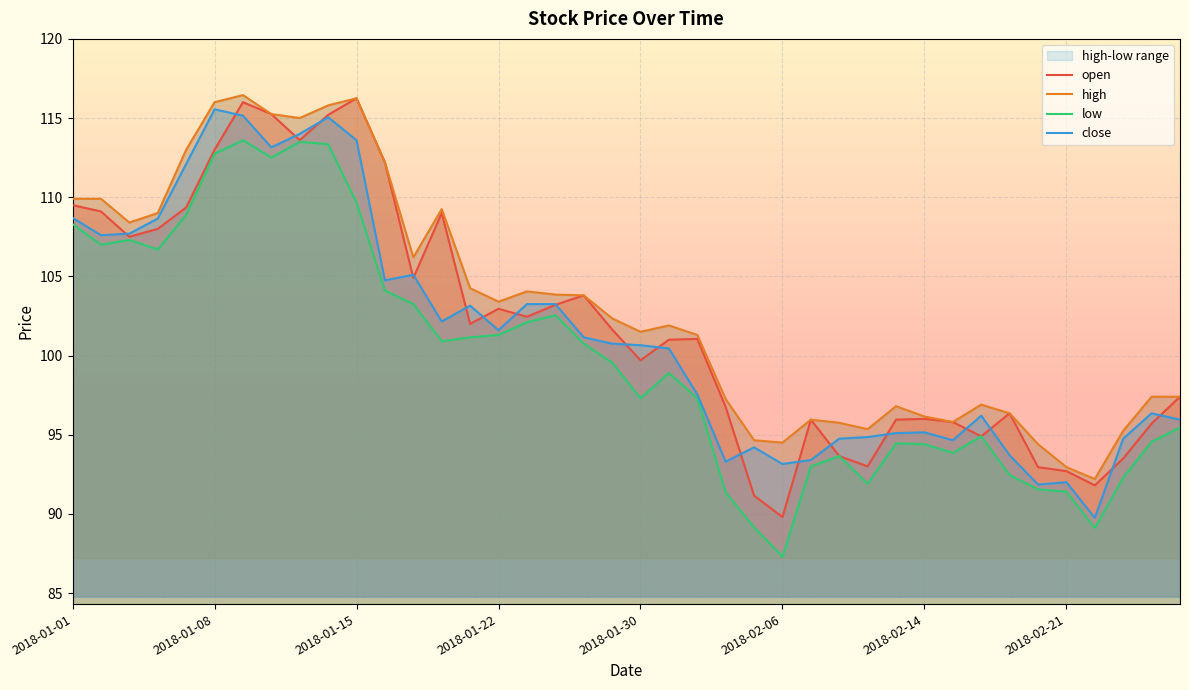

What is the difference between the low values at 2018-01-23 and 2018-01-09?

11.5